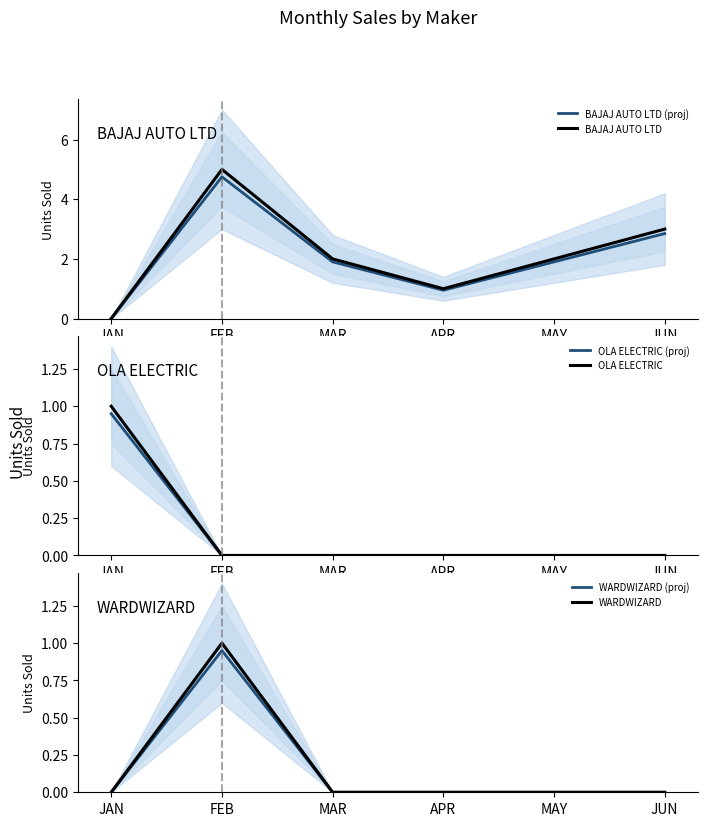

Reading right to left, extract all data points from this chart.

BAJAJ AUTO LTD (proj): 2.8	1.9	0.9	1.9	4.8	0.0
BAJAJ AUTO LTD: 3.0	2.0	1.0	2.0	5.0	0.0
OLA ELECTRIC (proj): 0.0	0.0	0.0	0.0	0.0	0.9
OLA ELECTRIC: 0.0	0.0	0.0	0.0	0.0	1.0
WARDWIZARD (proj): 0.0	0.0	0.0	0.0	0.9	0.0
WARDWIZARD: 0.0	0.0	0.0	0.0	1.0	0.0